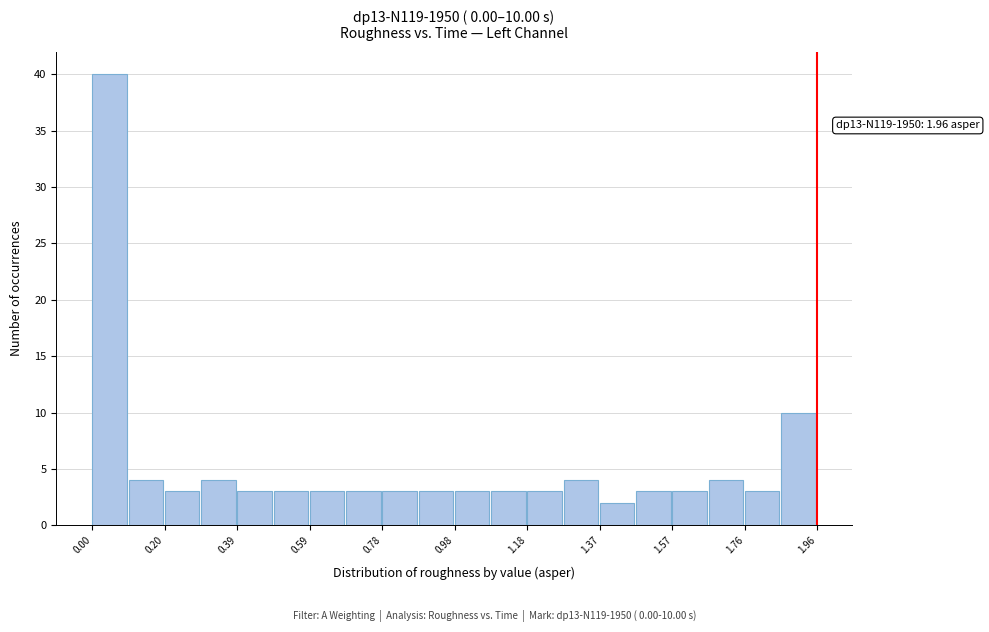

Which range on the x-axis has the tallest bar?

0.000 to 0.098